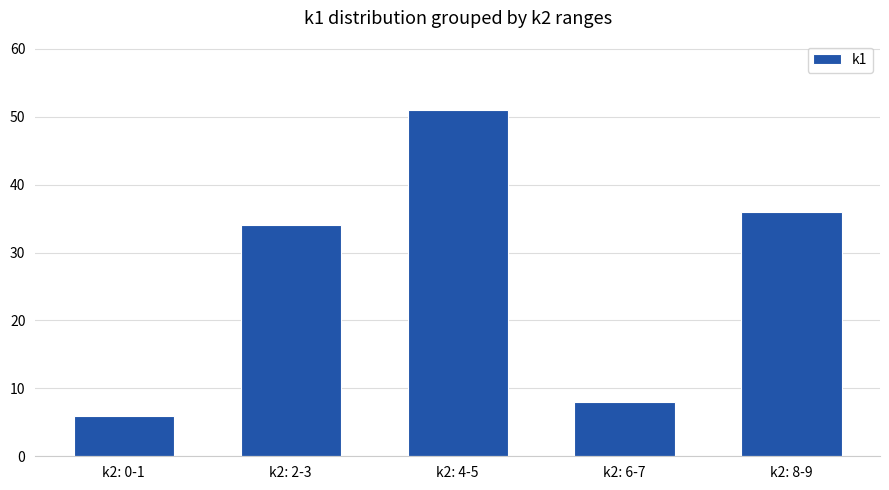

What is the maximum value shown in the chart?

51